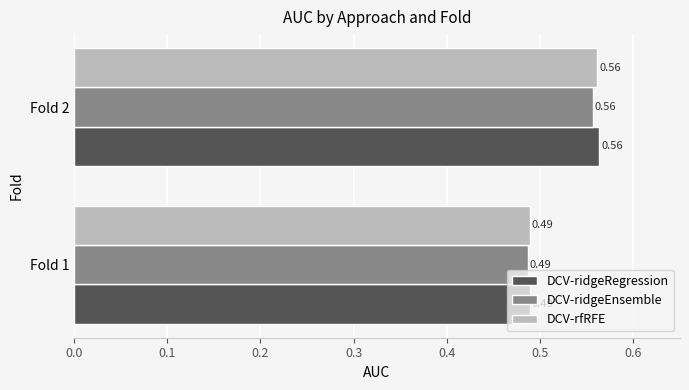

List the labels in order of DCV-ridgeRegression value, smallest first.

Fold 1, Fold 2